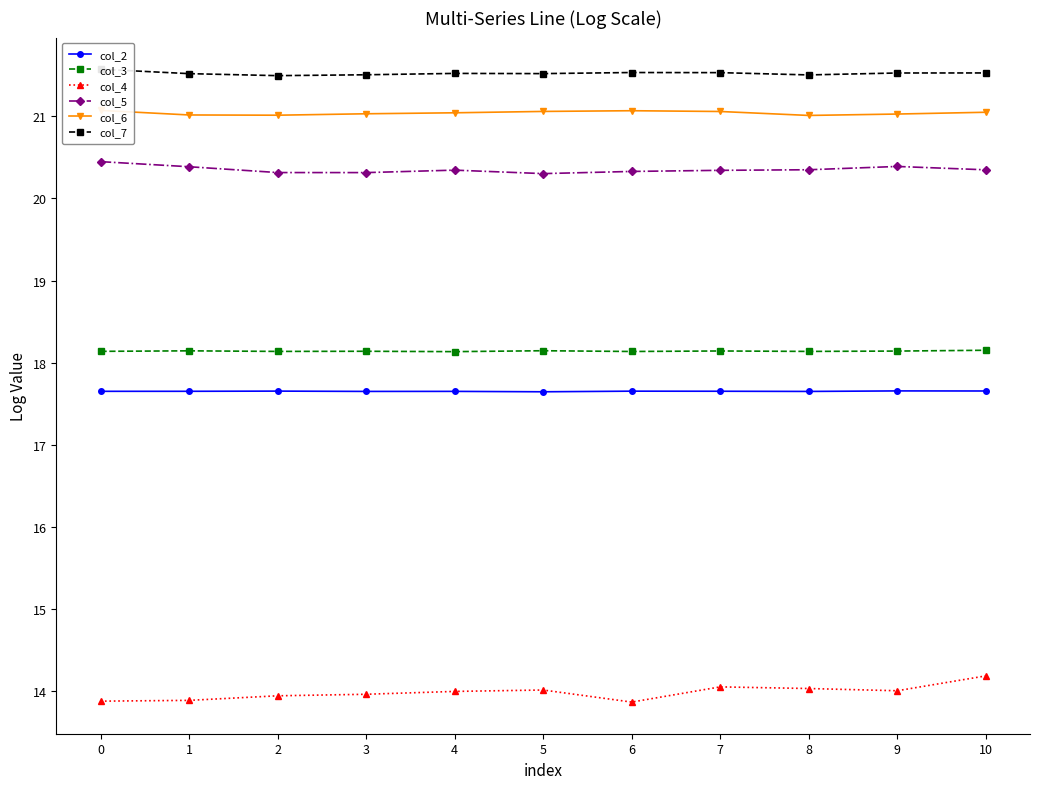

Reading right to left, extract all data points from this chart.

col_2: 10=17.7	9=17.7	8=17.7	7=17.7	6=17.7	5=17.6	4=17.7	3=17.7	2=17.7	1=17.7	0=17.7
col_3: 10=18.2	9=18.1	8=18.1	7=18.1	6=18.1	5=18.1	4=18.1	3=18.1	2=18.1	1=18.1	0=18.1
col_4: 10=14.2	9=14.0	8=14.0	7=14.1	6=13.9	5=14.0	4=14.0	3=14.0	2=13.9	1=13.9	0=13.9
col_5: 10=20.3	9=20.4	8=20.3	7=20.3	6=20.3	5=20.3	4=20.3	3=20.3	2=20.3	1=20.4	0=20.4
col_6: 10=21.0	9=21.0	8=21.0	7=21.1	6=21.1	5=21.1	4=21.0	3=21.0	2=21.0	1=21.0	0=21.1
col_7: 10=21.5	9=21.5	8=21.5	7=21.5	6=21.5	5=21.5	4=21.5	3=21.5	2=21.5	1=21.5	0=21.6